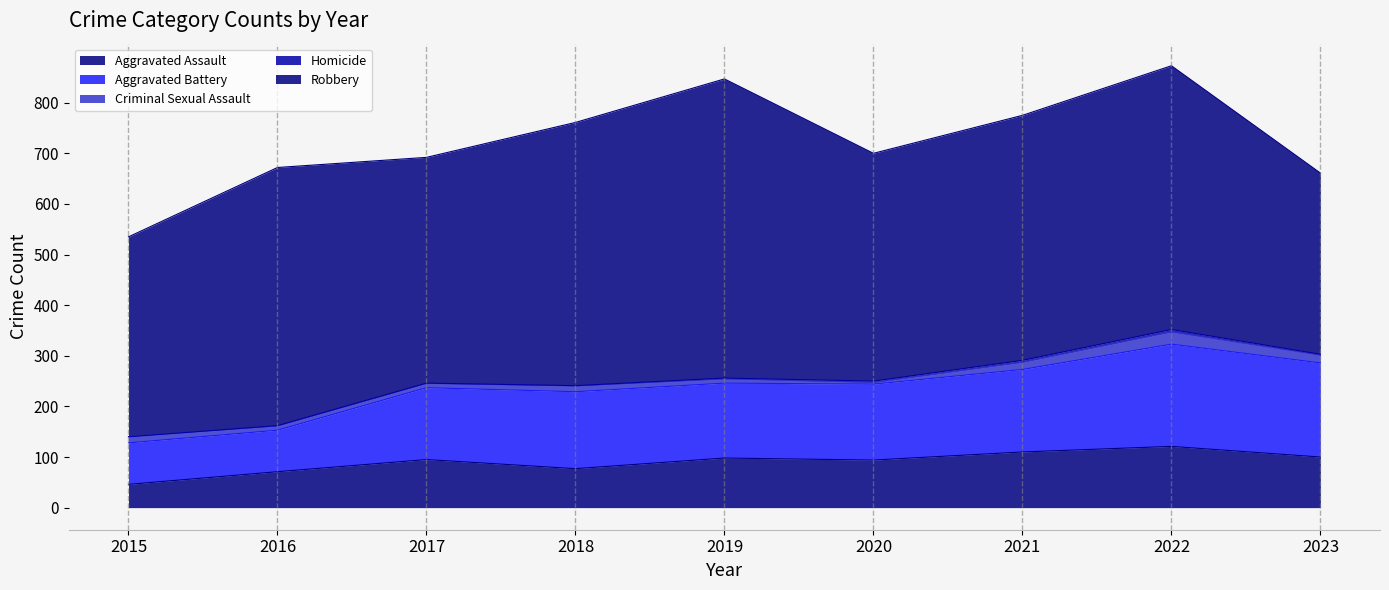

Which category has the highest value in the Aggravated Battery series?

2022